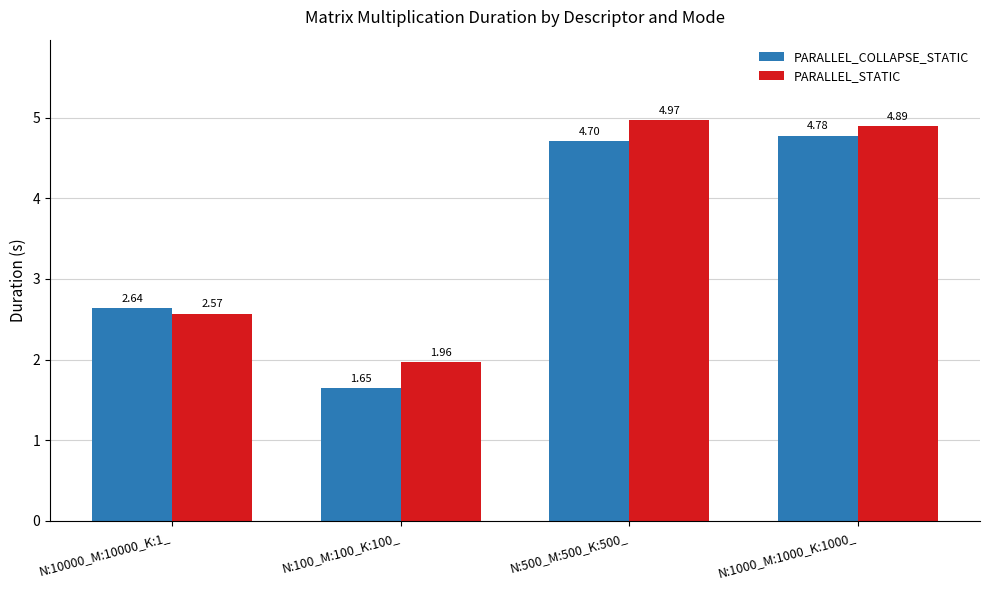

What is the spread (max minus min) of values at N:500_M:500_K:500_?

0.3